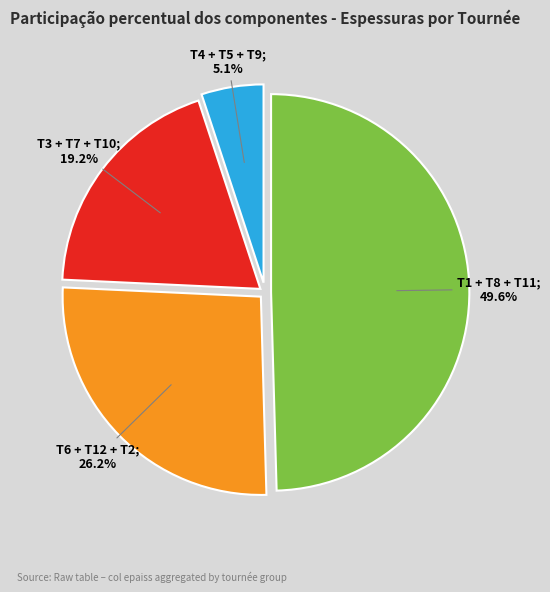

Does any single category account for the majority?

No